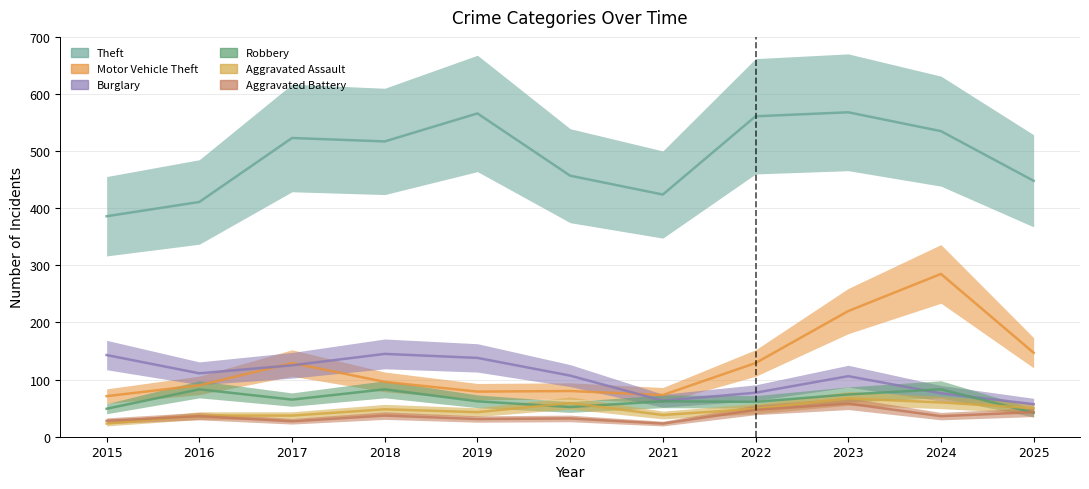

Rank the series at 2020 from lowest to highest value.

Aggravated Battery, Robbery, Aggravated Assault, Motor Vehicle Theft, Burglary, Theft